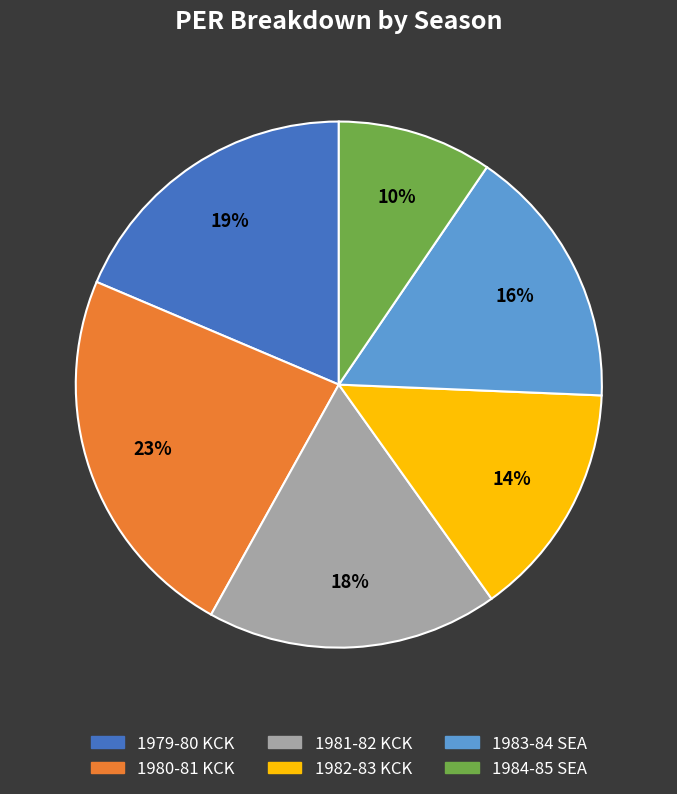

Rank the categories by value from lowest to highest.

1984-85 SEA, 1982-83 KCK, 1983-84 SEA, 1981-82 KCK, 1979-80 KCK, 1980-81 KCK